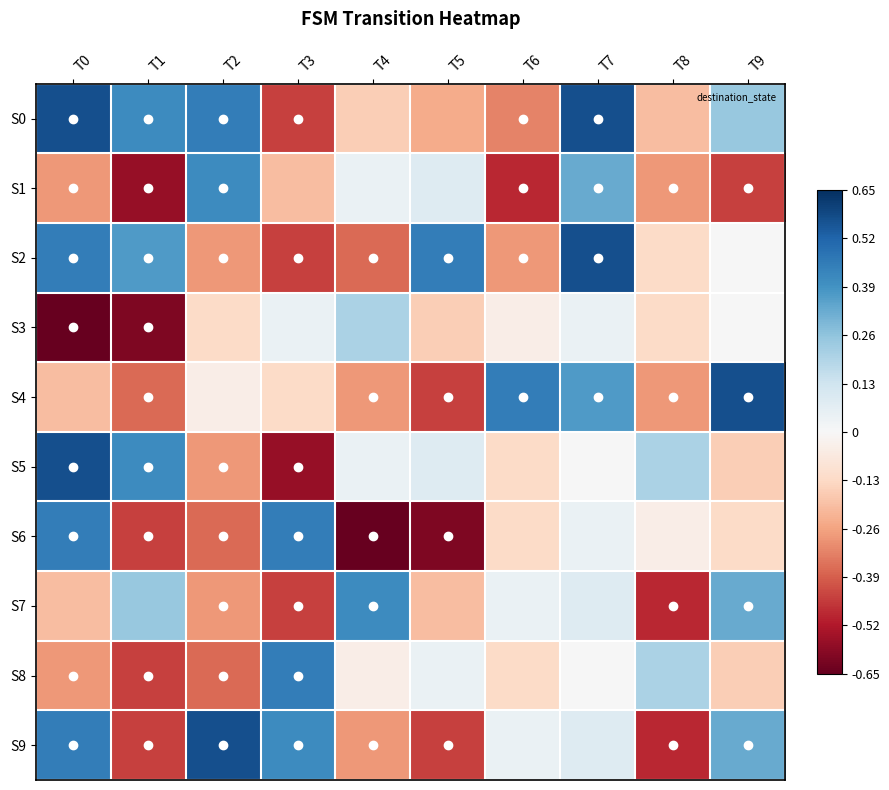

How many data points does each series have?

10